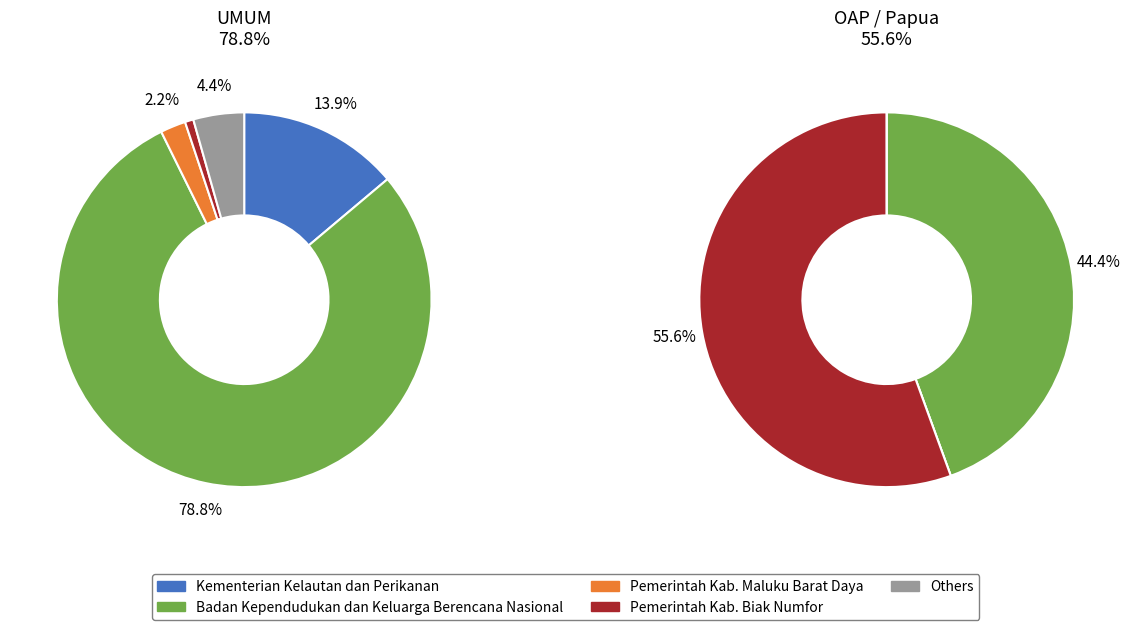

To the nearest percent, what portion does Badan Kependudukan dan Keluarga Berencana Nasional (UMUM) represent?

79%